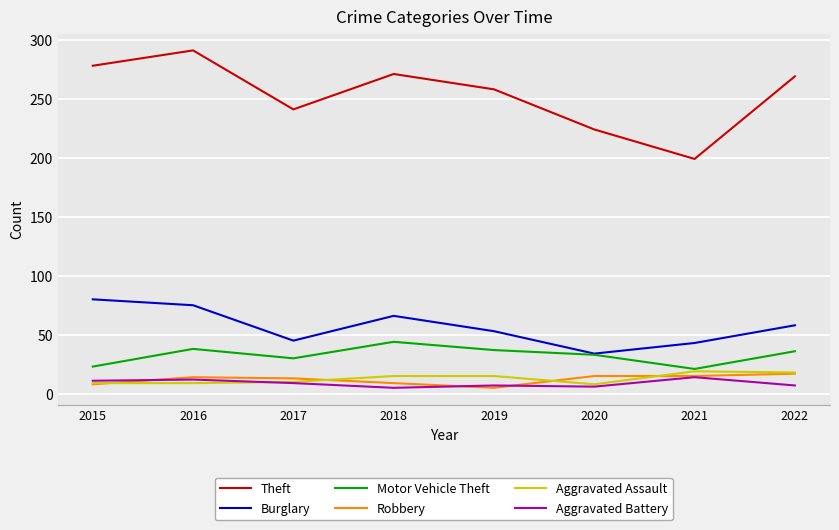

Does the chart have visible grid lines?

Yes